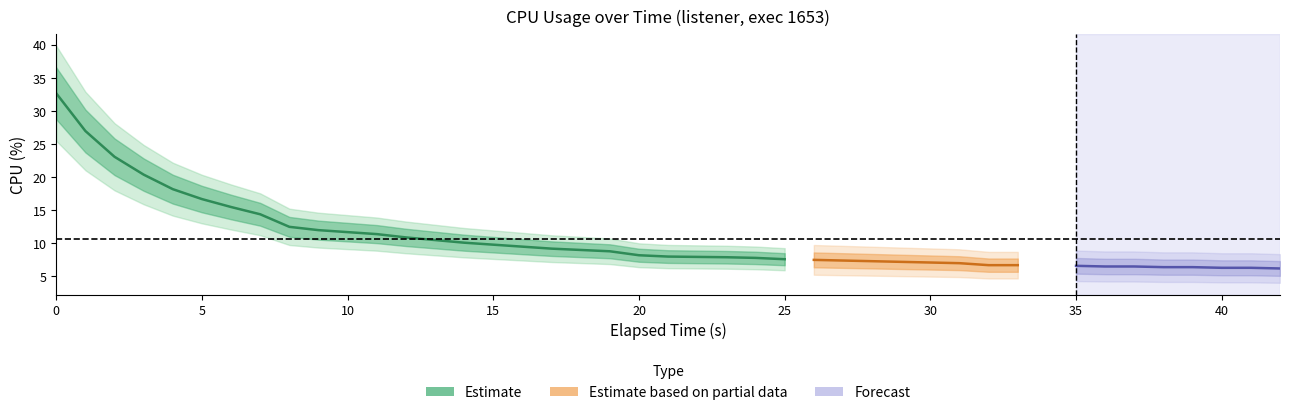

What is the sum of all values?

429.3